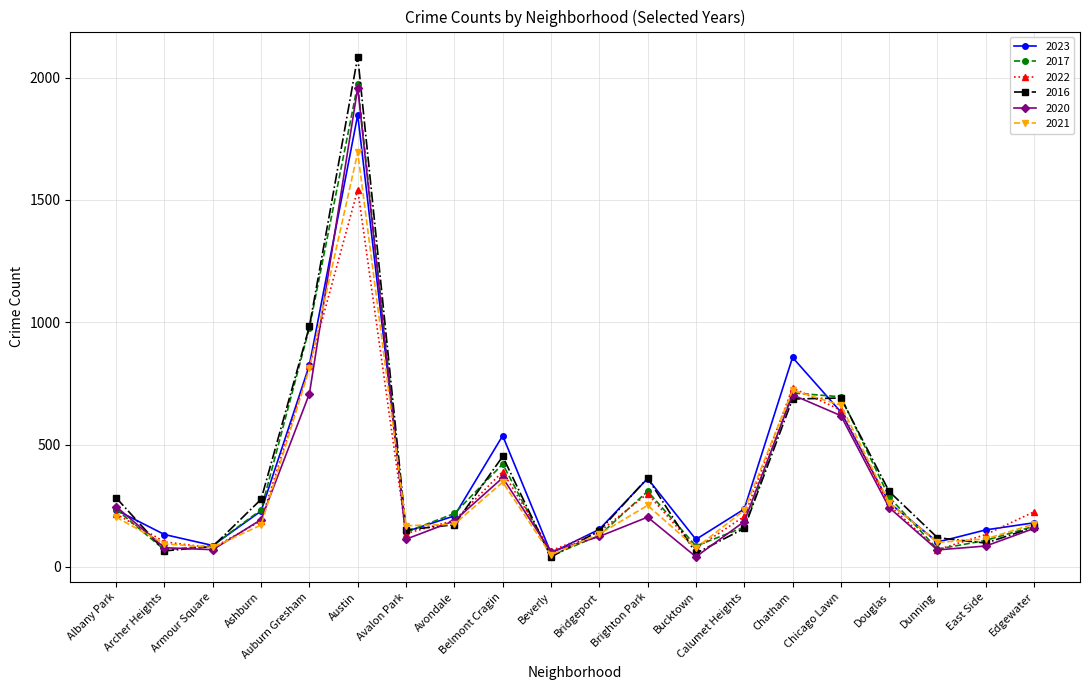

What is the difference between the 2021 values at Chatham and Calumet Heights?

491